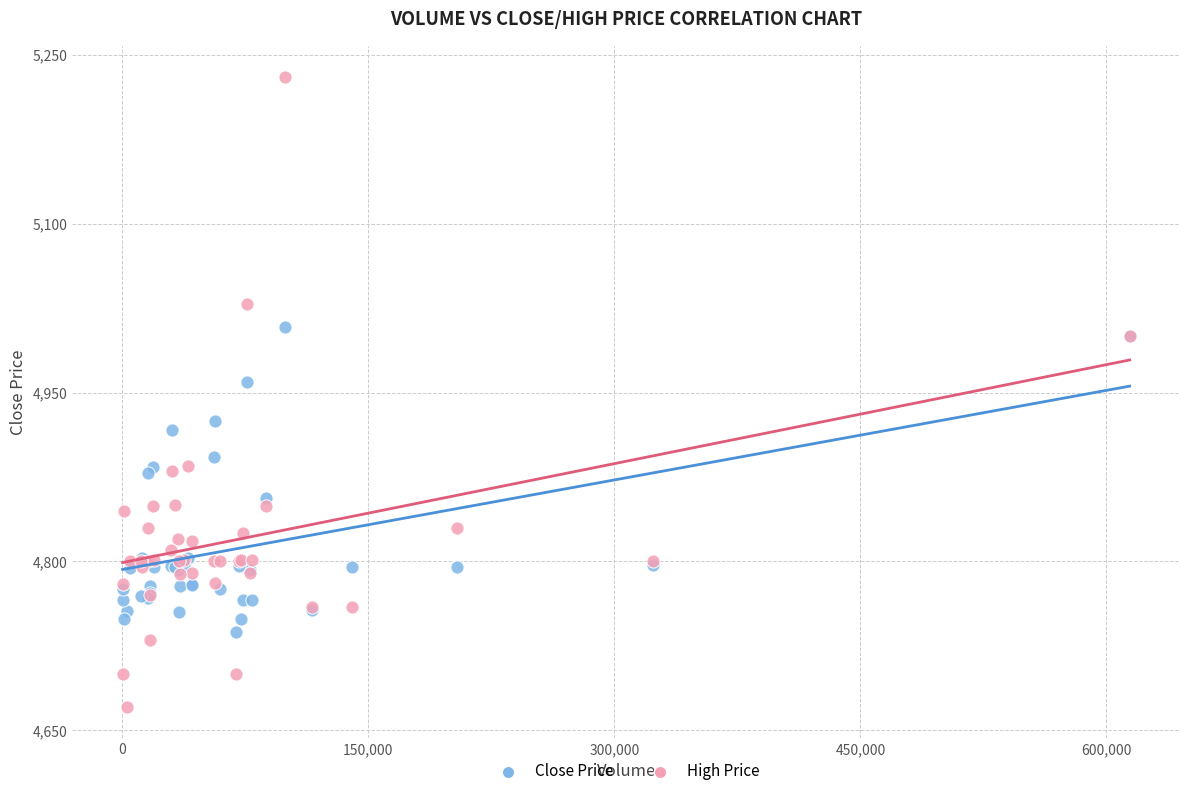

Which series contains the lowest Y value?

High Price